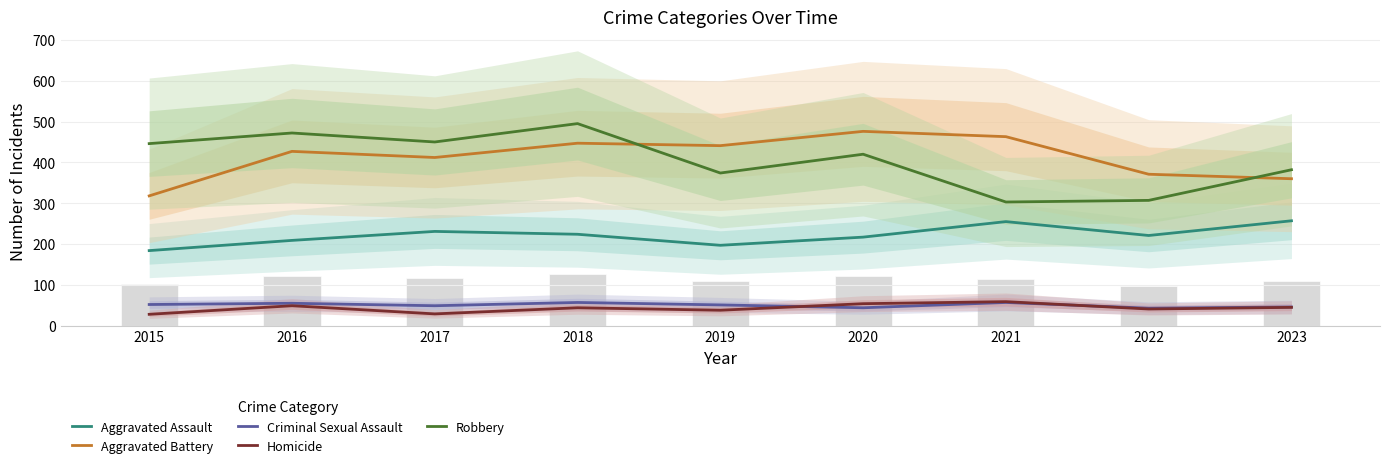

Reading left to right, transcribe all the data shown in this chart.

Aggravated Assault: 184	209	231	224	197	217	255	221	257
Aggravated Battery: 318	427	412	447	441	476	463	371	360
Criminal Sexual Assault: 52	55	49	57	51	44	57	43	46
Homicide: 28	49	29	44	38	54	59	41	45
Robbery: 446	472	450	495	374	420	303	307	382